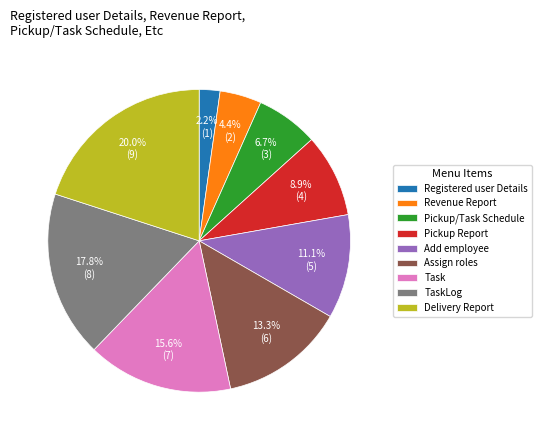

To the nearest percent, what percentage of the pie is Pickup/Task Schedule?

7%